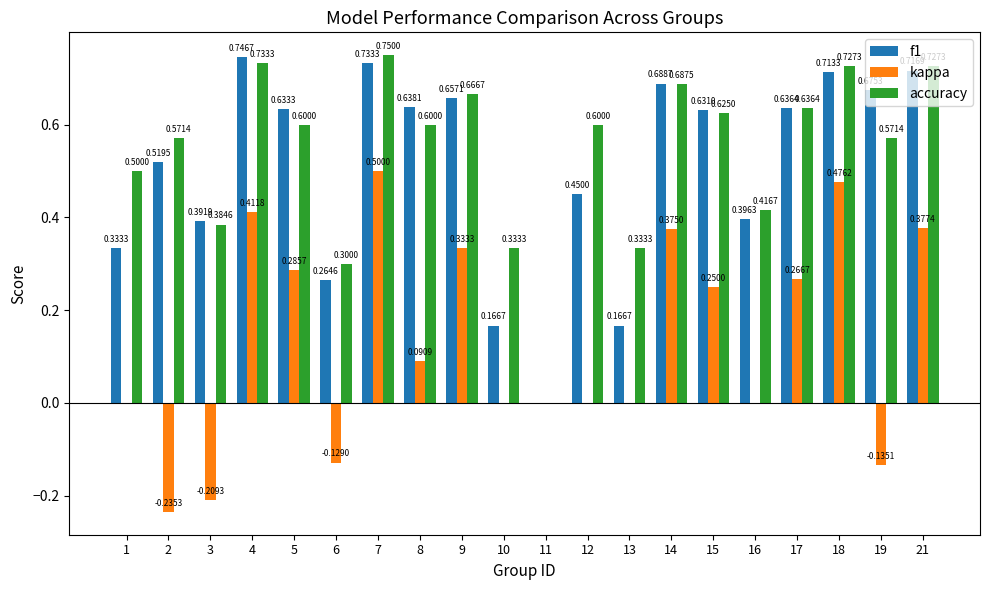

What are all the series names shown in the legend?

f1, kappa, accuracy